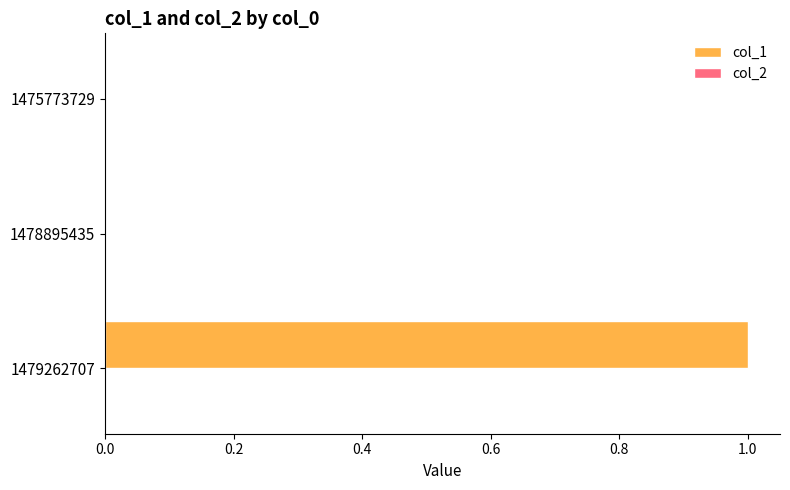

Reading top to bottom, list all the values displayed in this chart.

1475773729=0	1478895435=0	1479262707=1